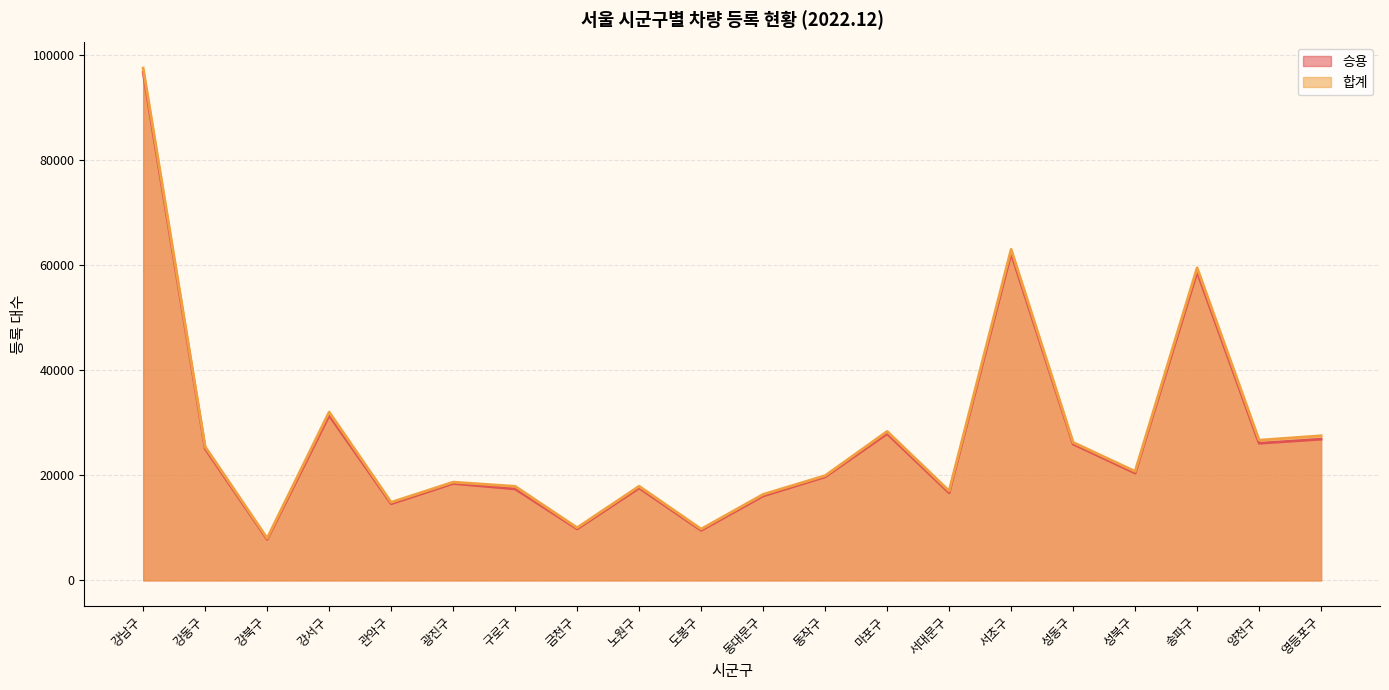

Reading right to left, what are all the values shown in this chart?

승용: 영등포구=26894	양천구=26112	송파구=58748	성북구=20436	성동구=25958	서초구=62290	서대문구=16684	마포구=27938	동작구=19723	동대문구=16077	도봉구=9522	노원구=17598	금천구=9803	구로구=17417	광진구=18456	관악구=14589	강서구=31422	강북구=7809	강동구=25068	강남구=96726
합계: 영등포구=27539	양천구=26704	송파구=59529	성북구=20763	성동구=26278	서초구=63041	서대문구=17035	마포구=28368	동작구=19942	동대문구=16377	도봉구=9775	노원구=17931	금천구=10035	구로구=17911	광진구=18712	관악구=14871	강서구=32059	강북구=8026	강동구=25450	강남구=97548